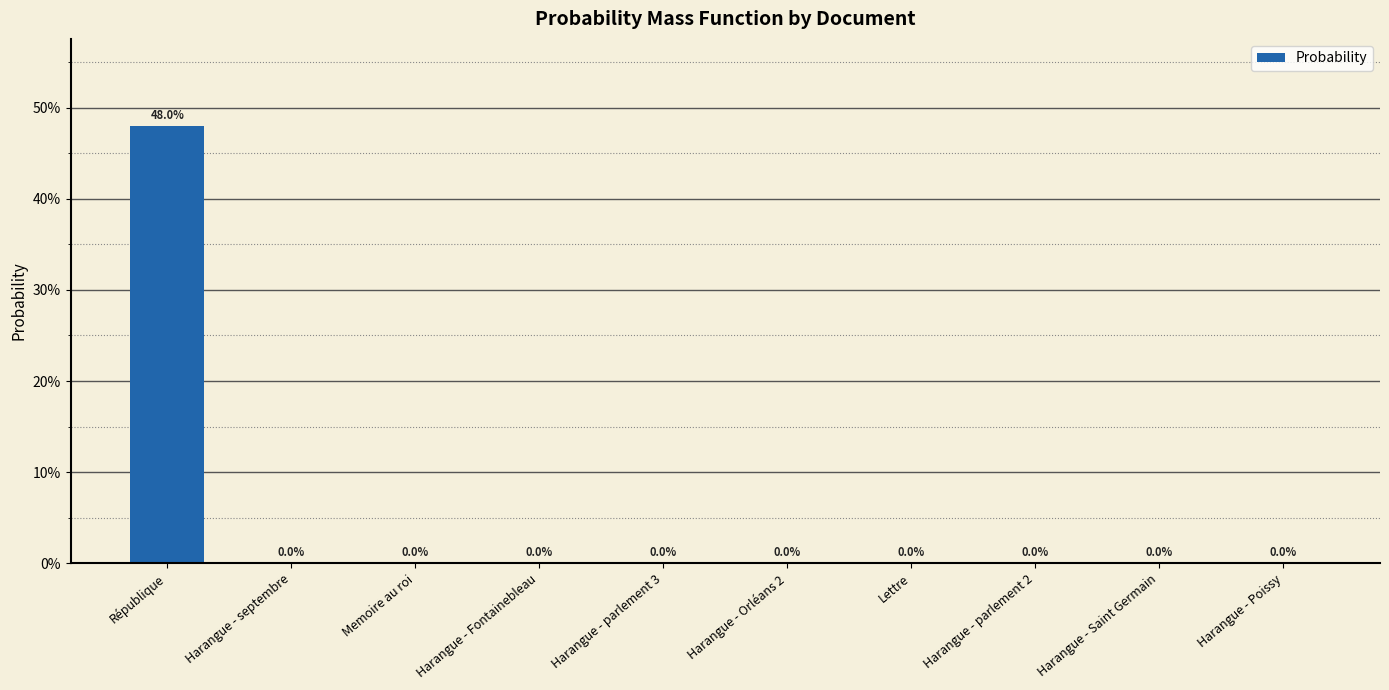

Which label corresponds to the largest value in the chart?

République